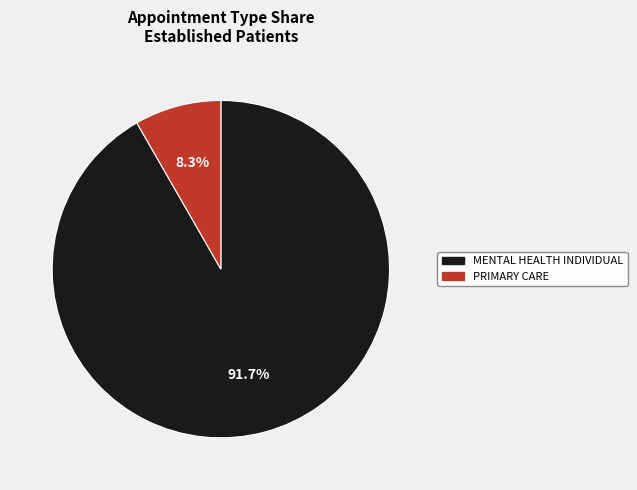

Which category has the biggest portion of the pie?

MENTAL HEALTH INDIVIDUAL